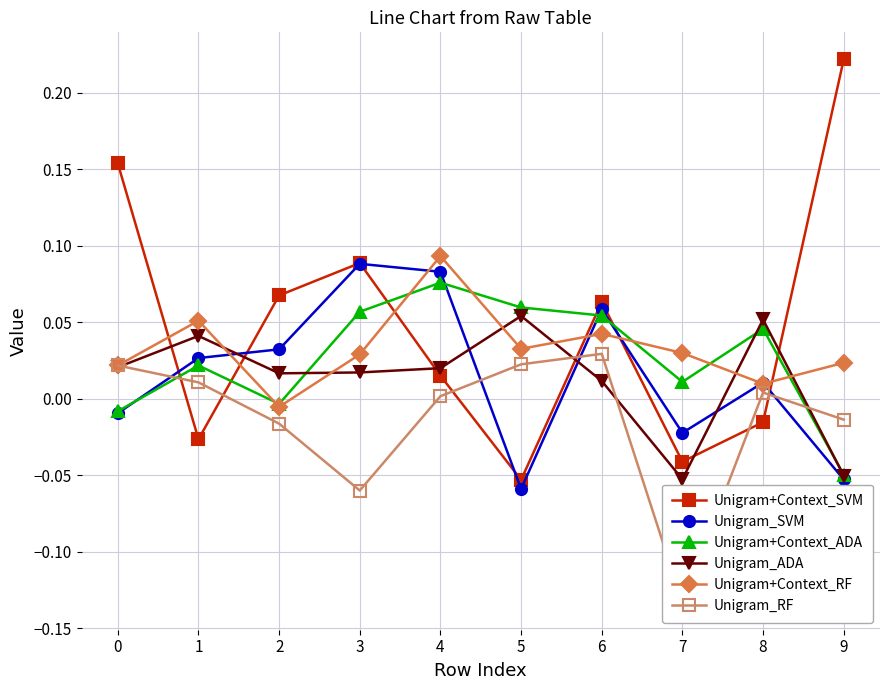

How many distinct data groups are displayed?

6